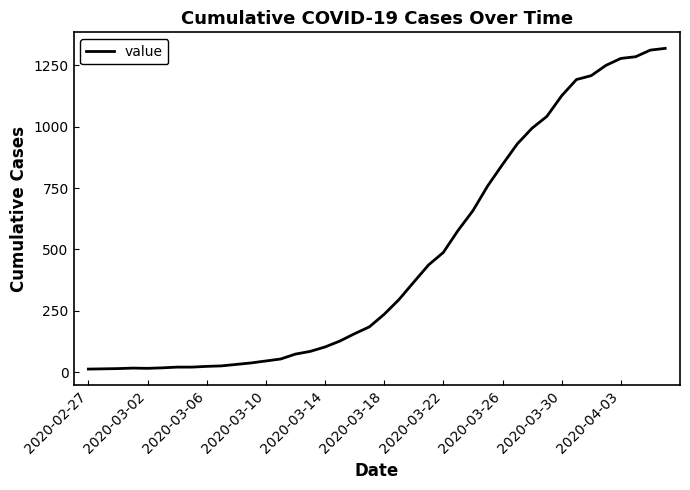

What is the greatest value displayed?

1319